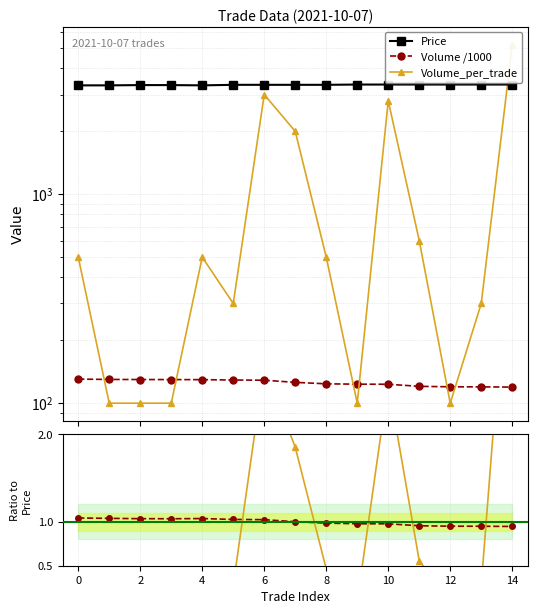

Which series has the widest spread of values?

Volume_per_trade